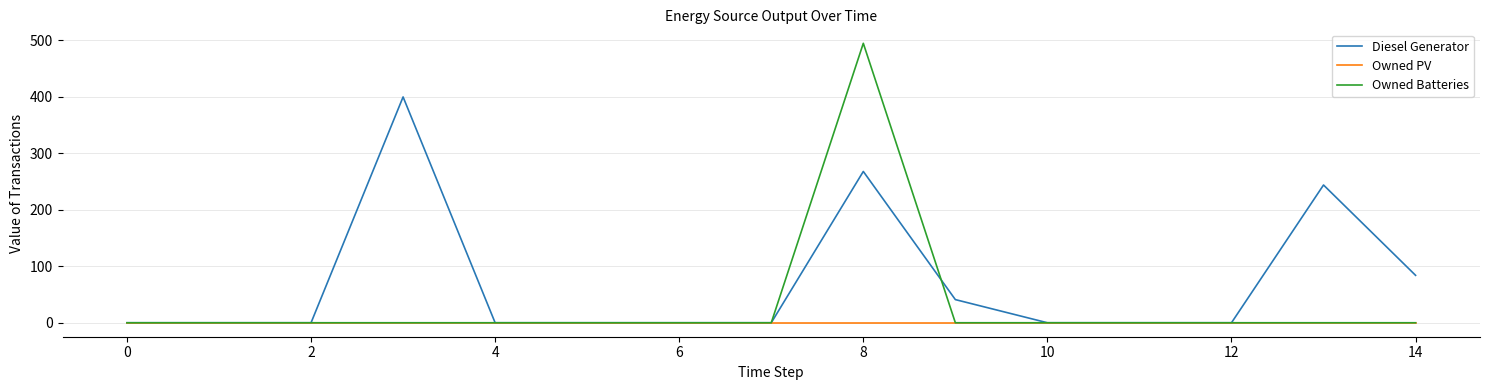

Which series has the largest total across all categories?

Diesel Generator